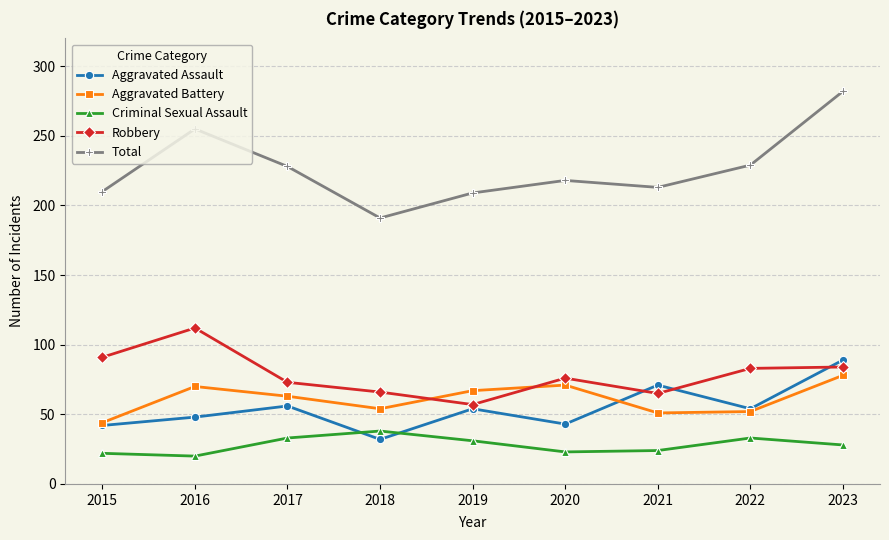

How many distinct data groups are displayed?

5